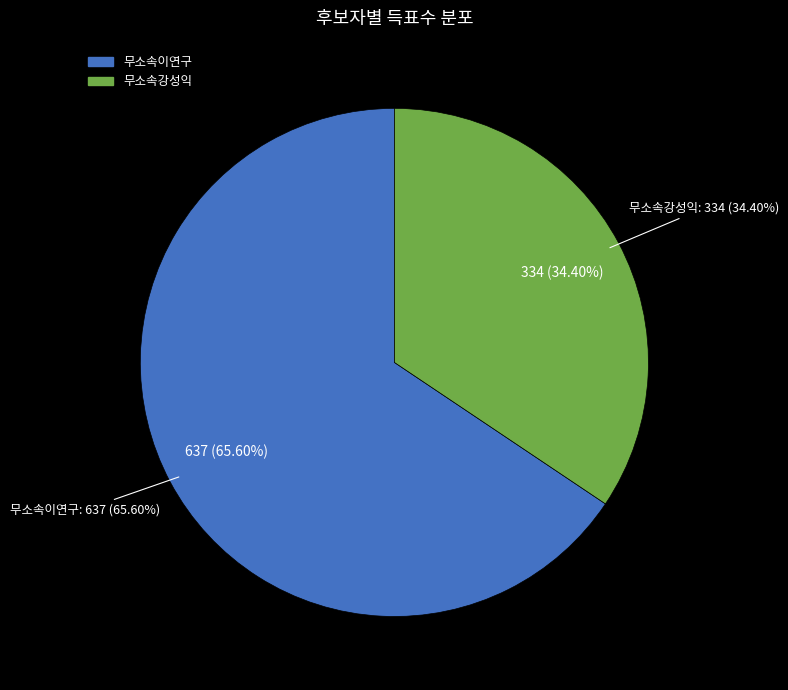

How many slices are in this pie chart?

2